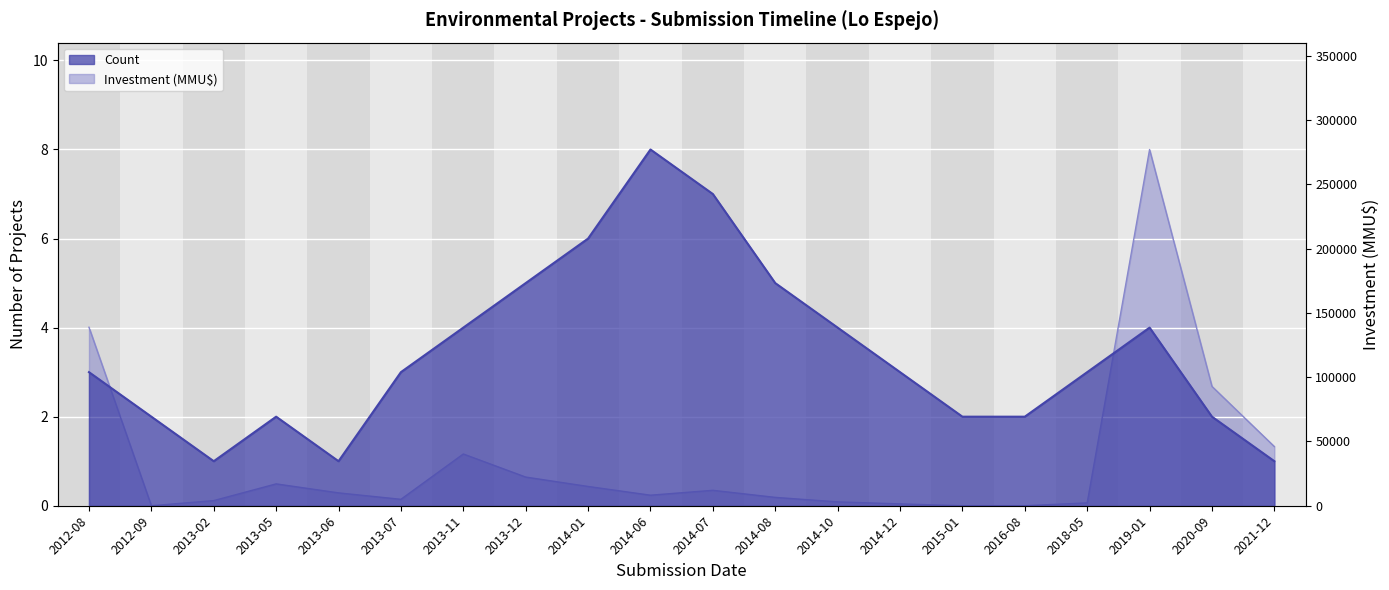

What is the total value across all series at 2015-01?

2.0